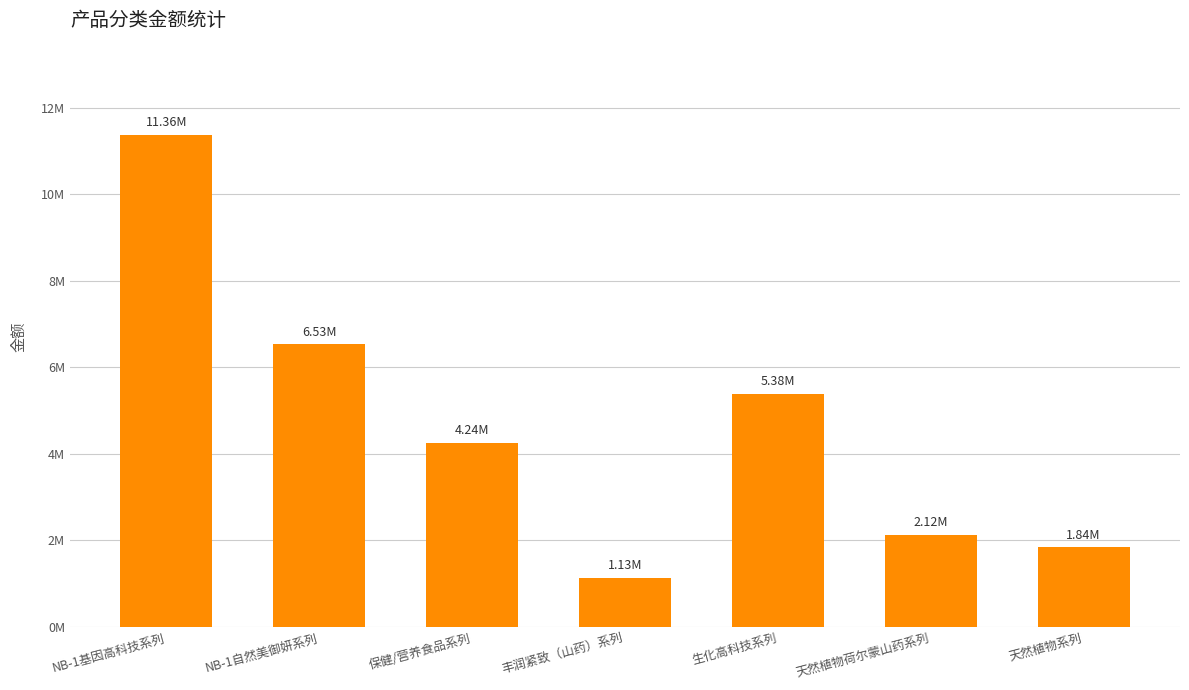

Which has a higher value, NB-1基因高科技系列 or NB-1自然美御妍系列?

NB-1基因高科技系列